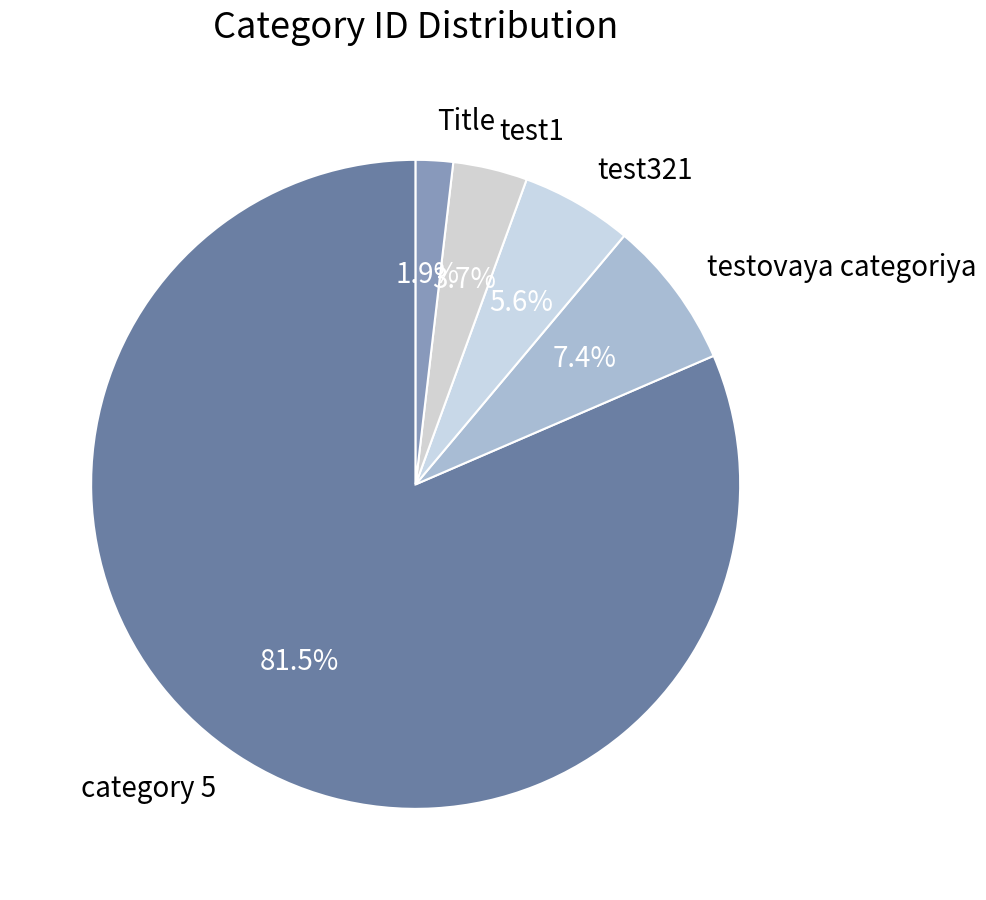

To the nearest percent, what is the difference between the category 5 and test321 slice percentages?

76%